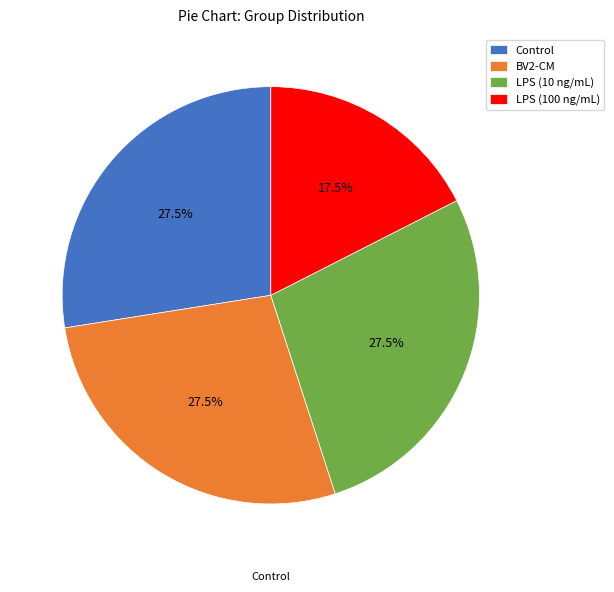

To the nearest percent, what is the difference between the BV2-CM and LPS (100 ng/mL) slice percentages?

10%